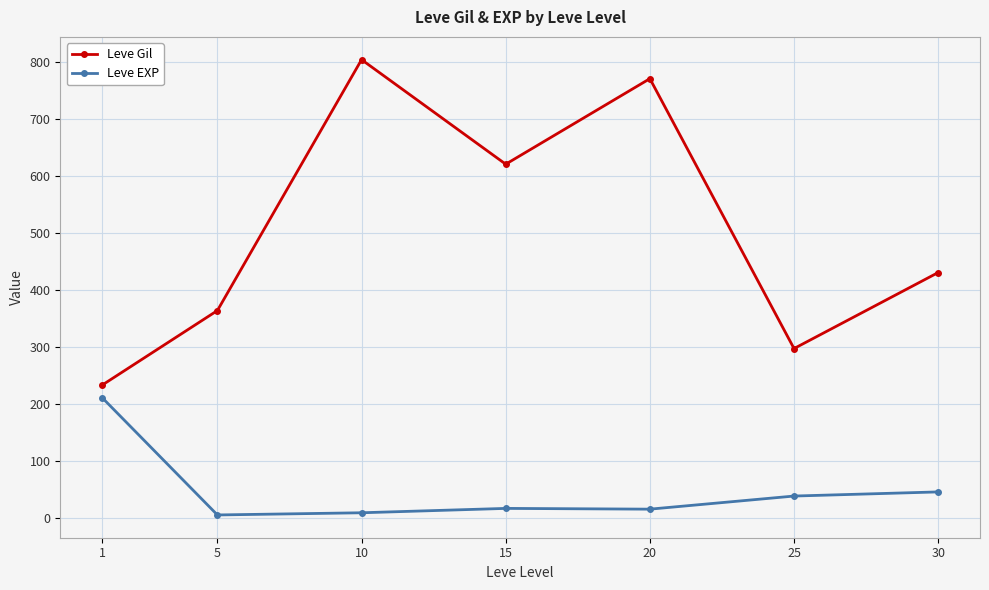

Which label corresponds to the largest value in the chart?

10